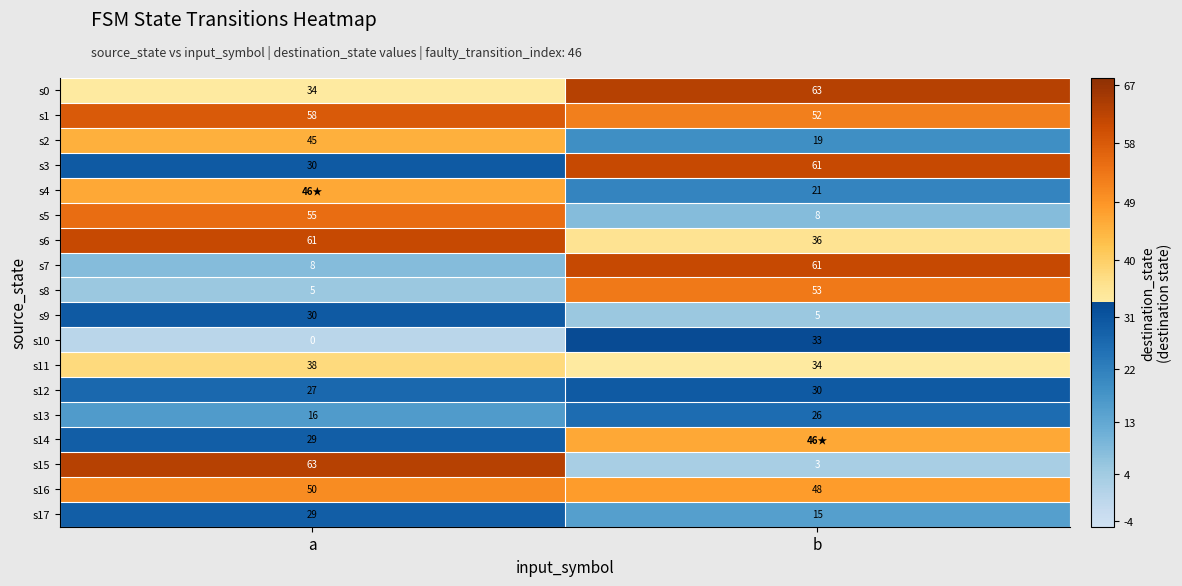

Rank the categories by s1 value from lowest to highest.

b, a